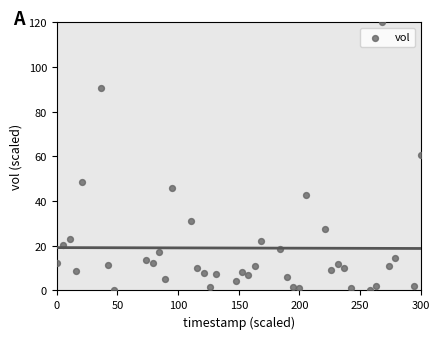

What is the range of Y values (max minus min)?

120.0